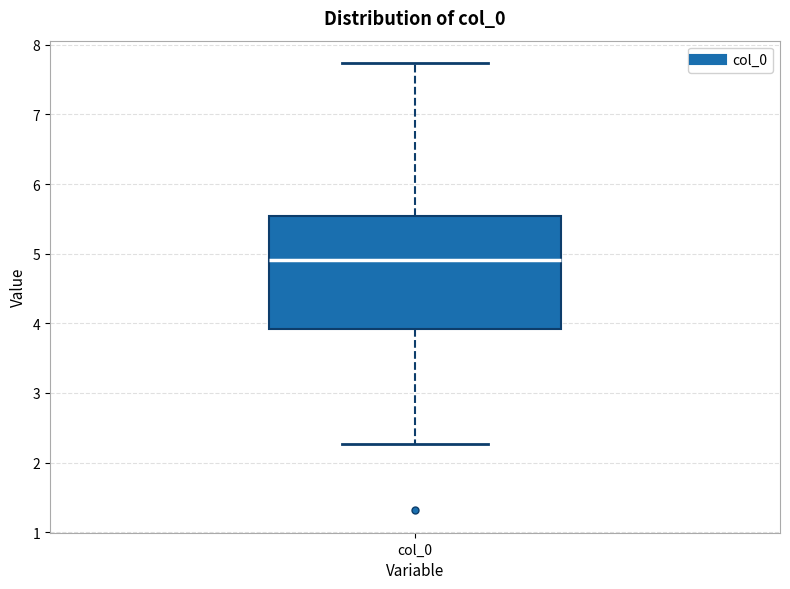

Transcribe this box plot: give where the median line is, the range the box spans, and where the two whiskers end, as read against the y-axis. The values are not printed on the chart, so give them approximately, as read against the axis.

median 4.9, box 3.9 to 5.5, whiskers 2.3 to 7.7